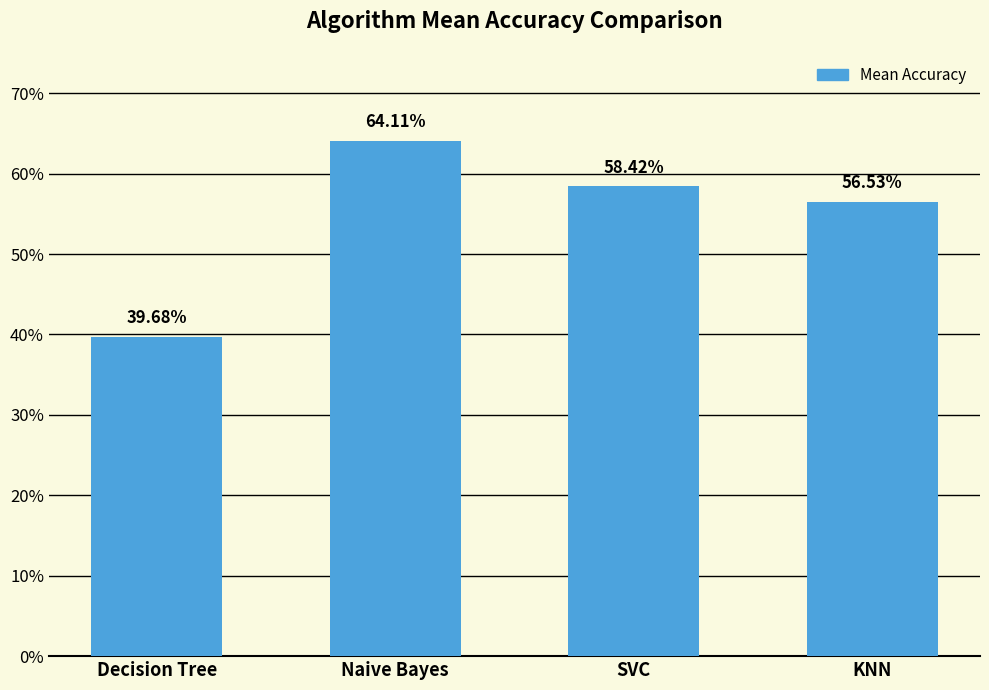

Count the number of data series in this chart.

1